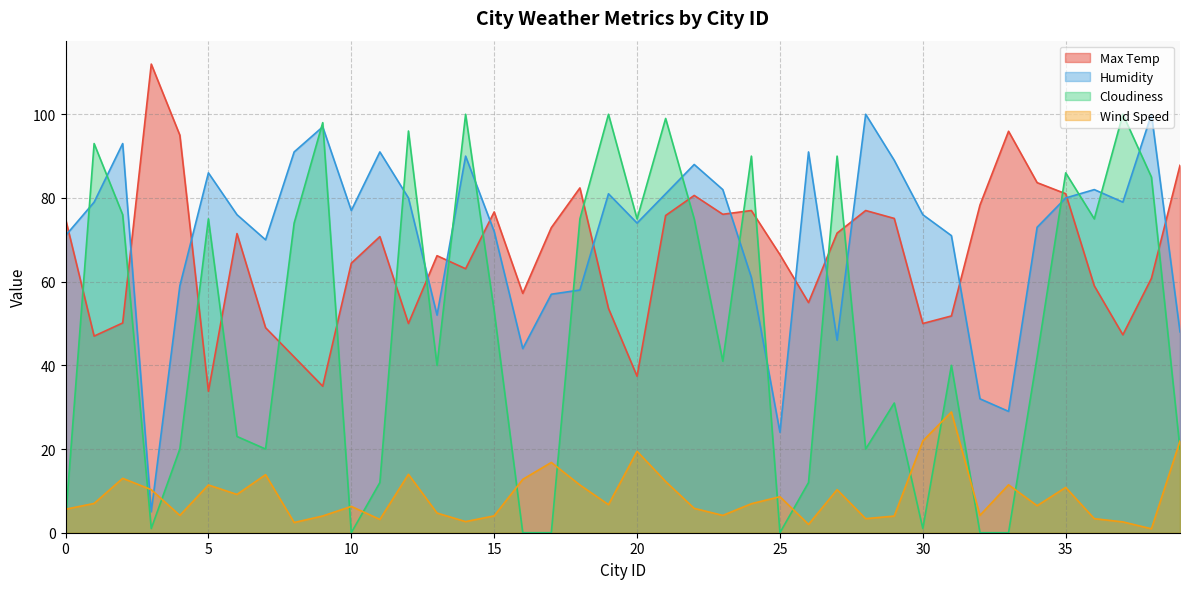

Is it true that Humidity equals 126.0 at 22?

False